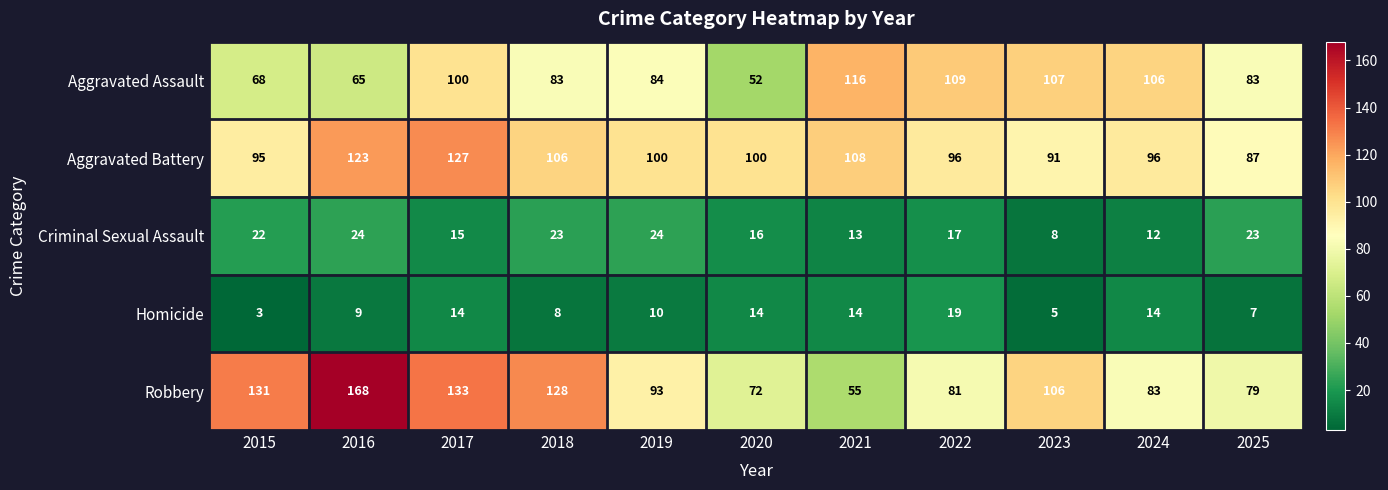

Which series has the widest spread of values?

Robbery